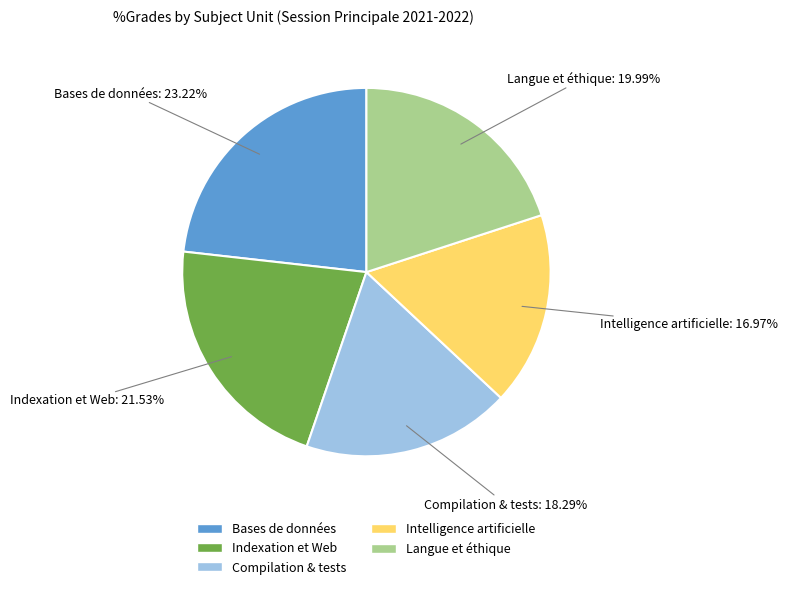

How many segments does this pie chart have?

5